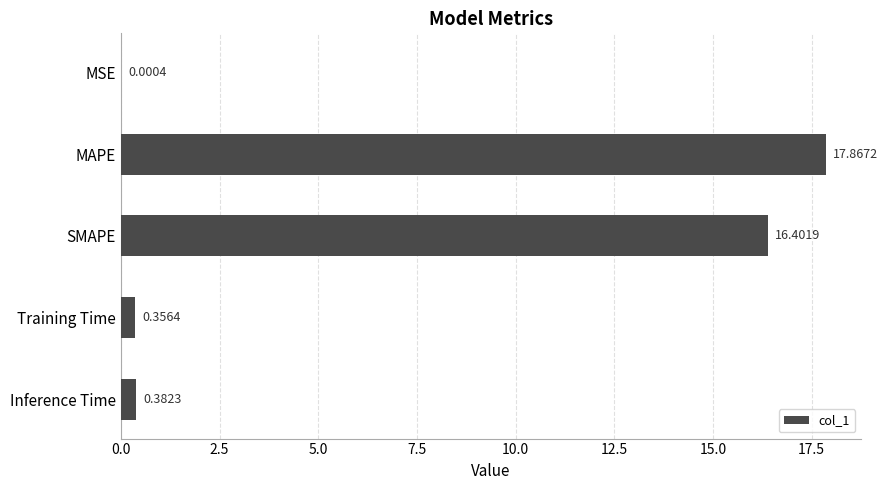

Which label corresponds to the largest value in the chart?

MAPE